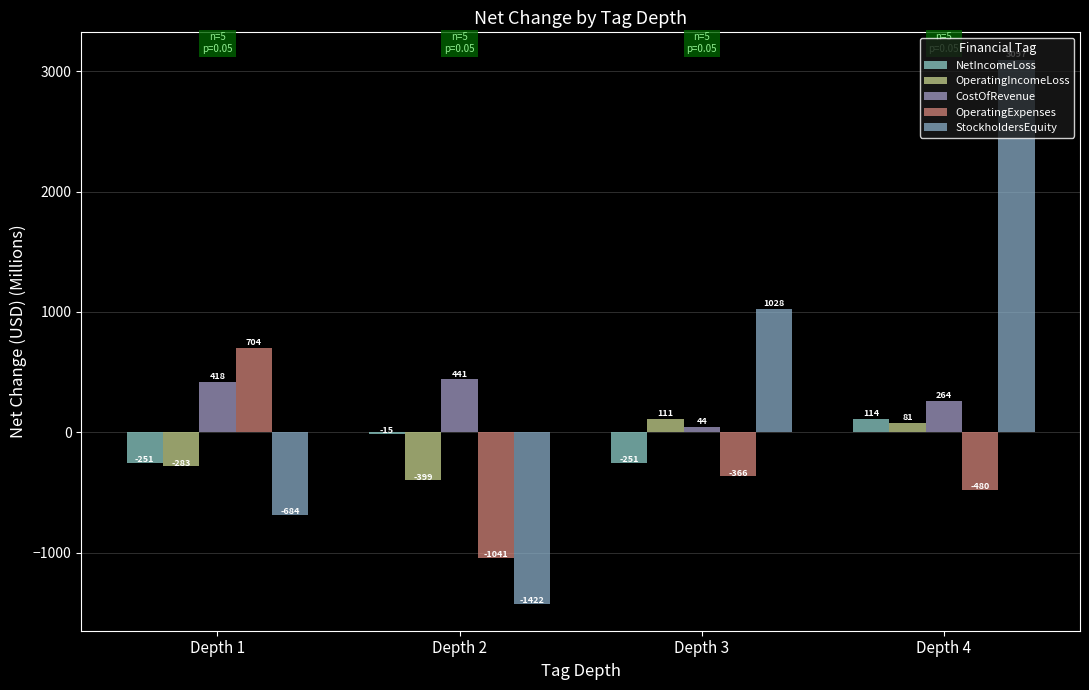

The OperatingExpenses series shows -1667.5 at Depth 2. True or false?

False